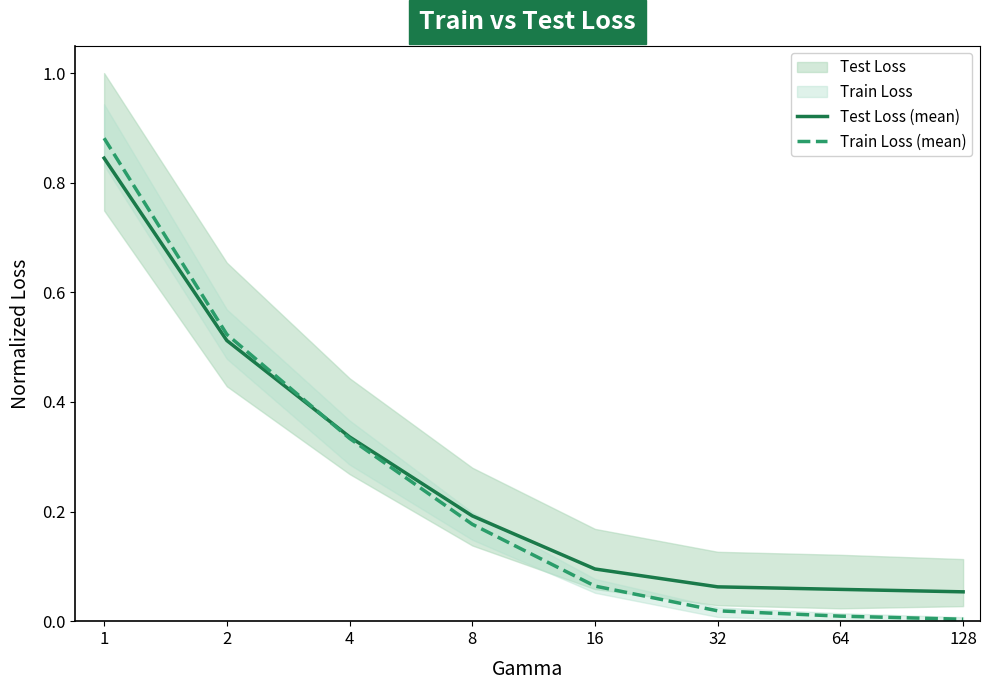

Between which two adjacent categories do Test Loss (mean) and Train Loss (mean) first intersect?

2 and 4